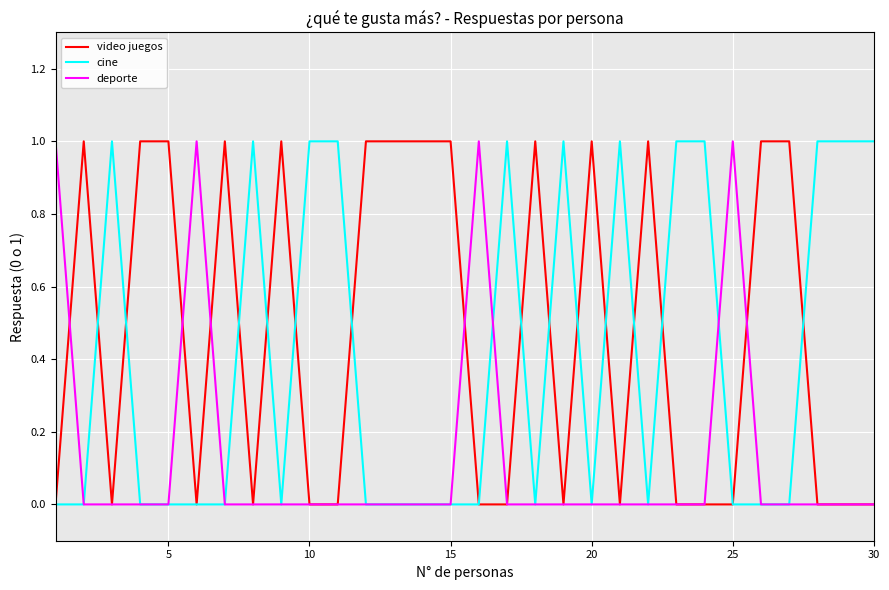

What is the maximum value for deporte?

1